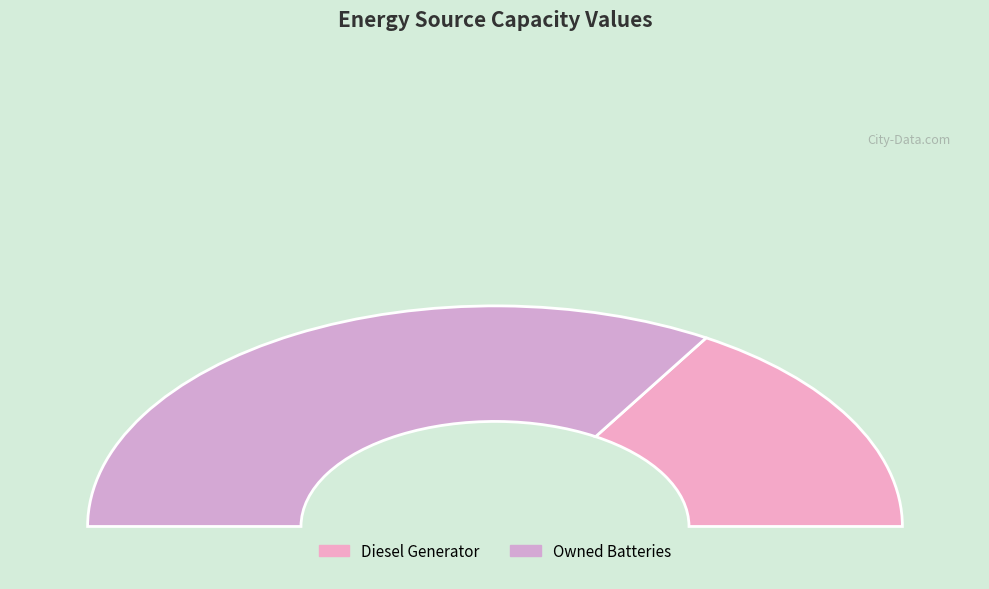

Is it true that Owned Batteries is 78% of the pie?

False